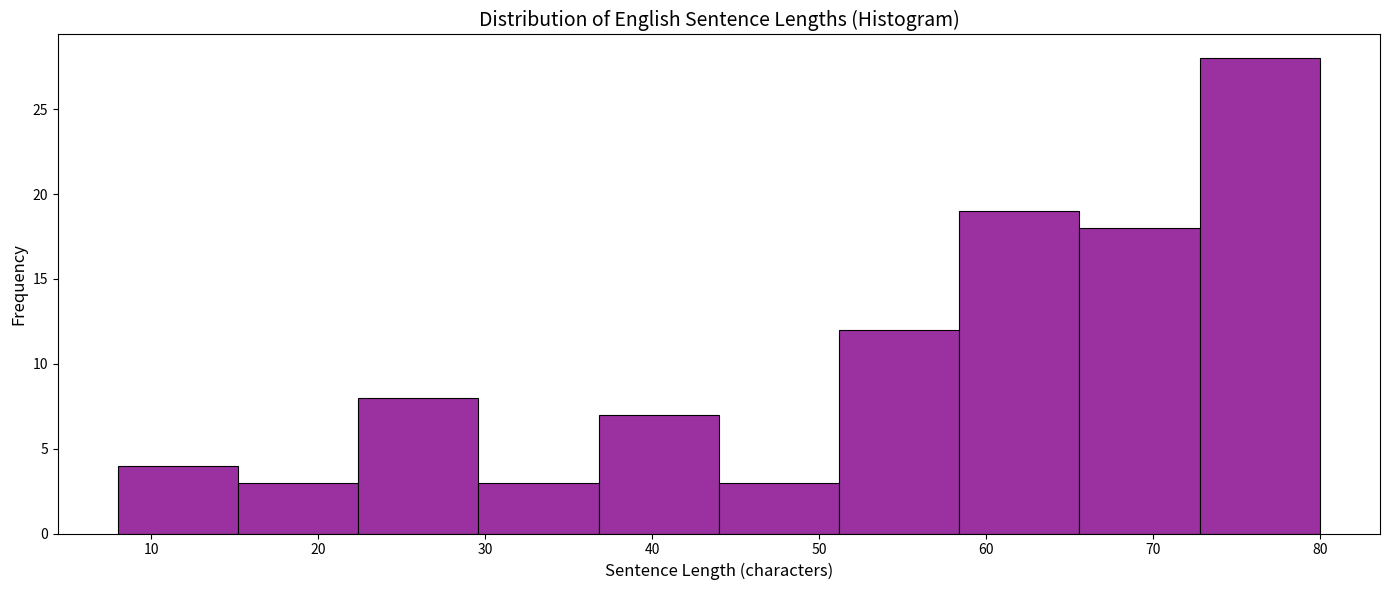

Reading left to right, transcribe this chart: for each bar, give the range it covers on the x-axis and its height. Neither the bar edges nor the heights are printed on the chart, so give them approximately, as read against the axes.

8.0 to 15.2: 4
15.2 to 22.4: 3
22.4 to 29.6: 8
29.6 to 36.8: 3
36.8 to 44.0: 7
44.0 to 51.2: 3
51.2 to 58.4: 12
58.4 to 65.6: 19
65.6 to 72.8: 18
72.8 to 80.0: 28